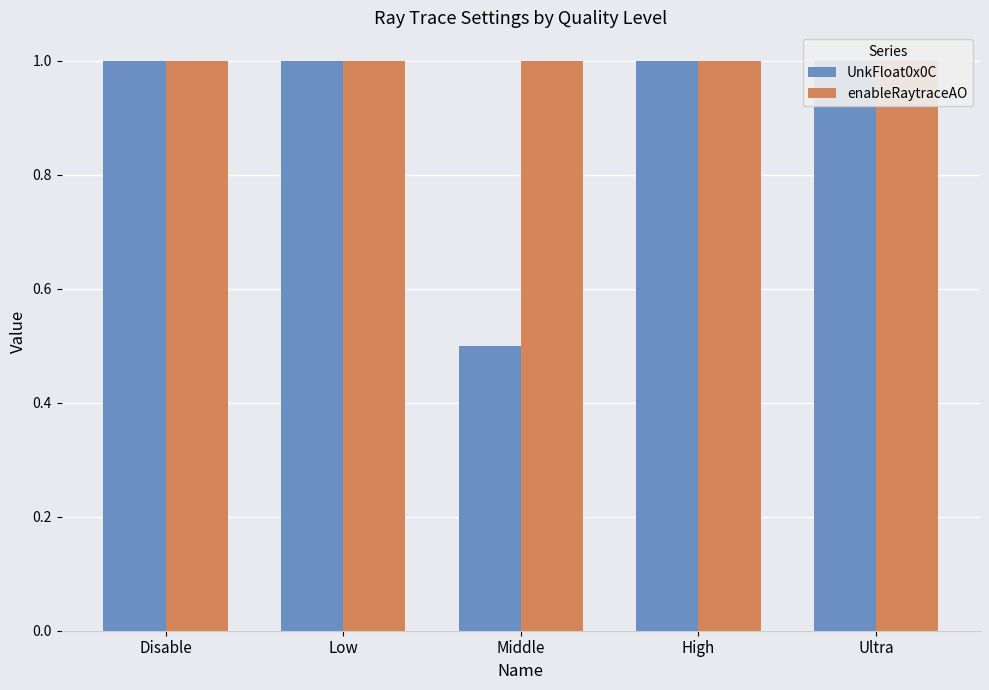

What position from the right is Middle?

3